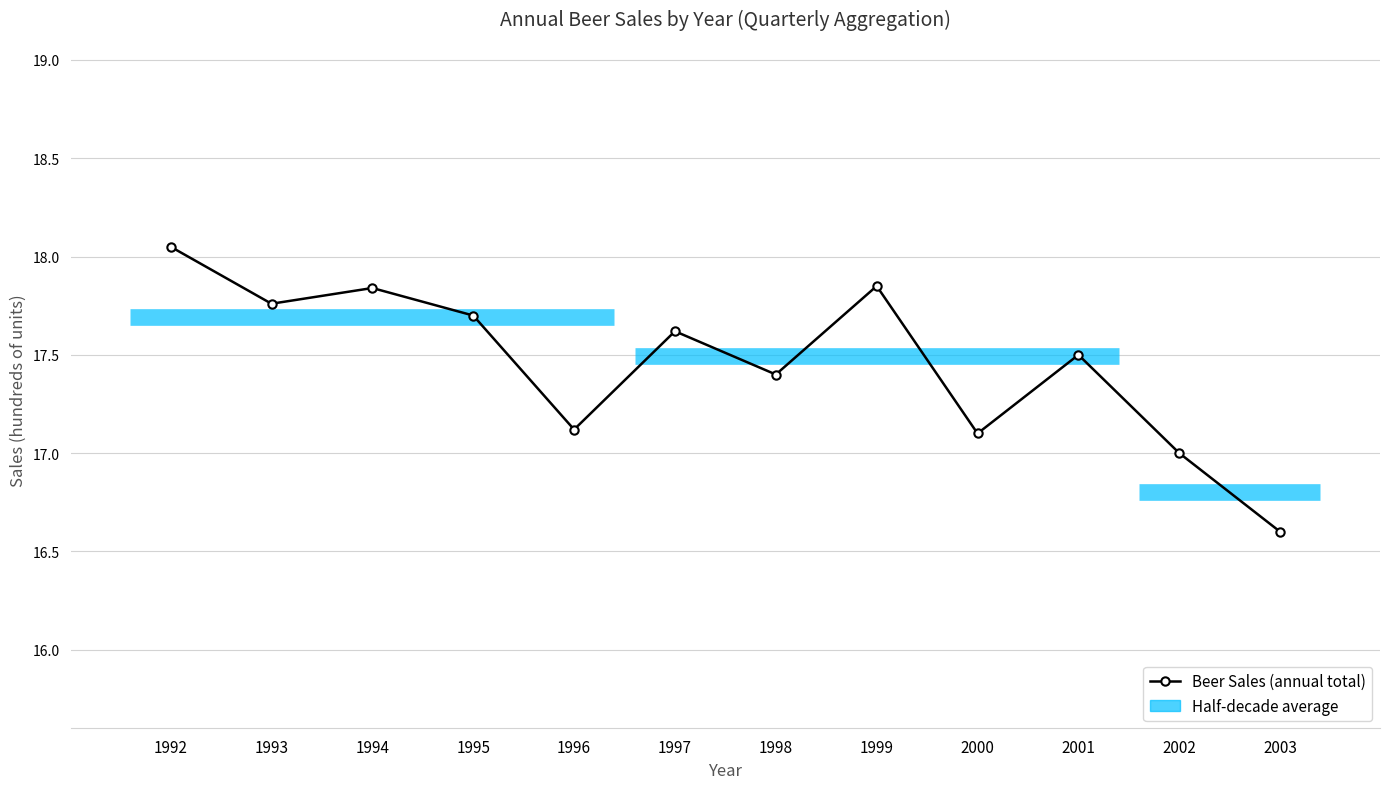

How many data points are less than 17?

1